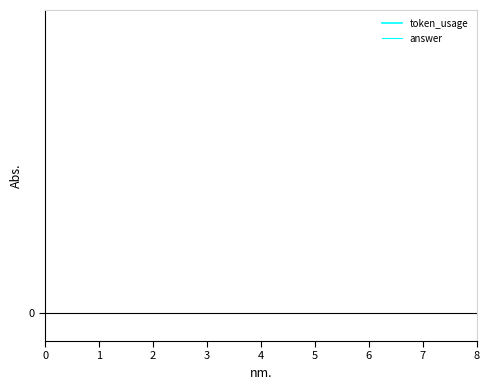

How many data points in token_usage are less than 144?

4